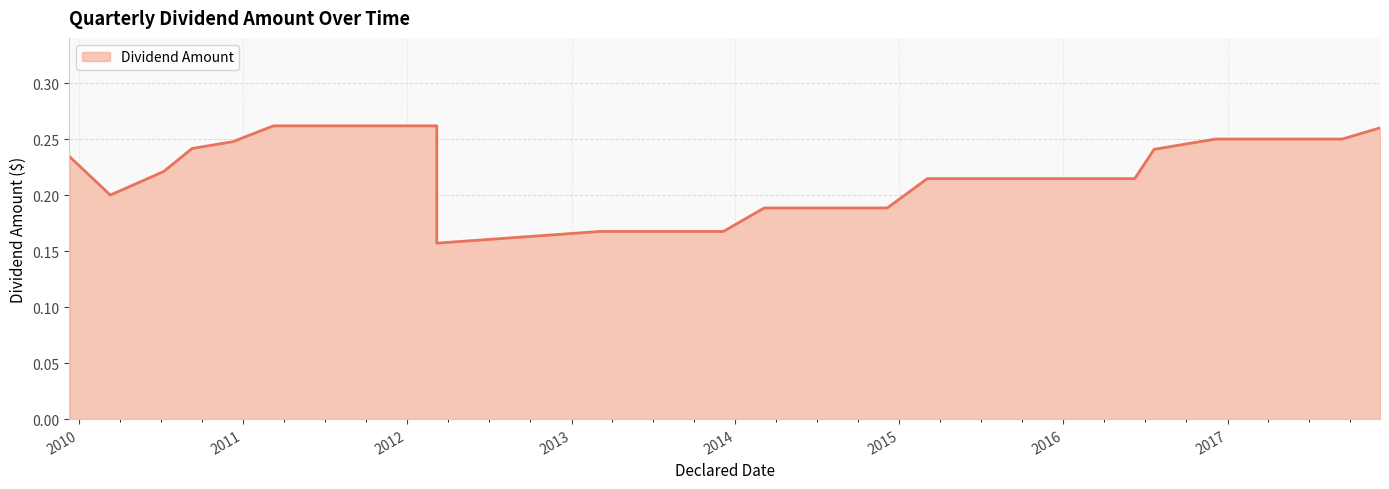

How many values are between 0 and 1?

33